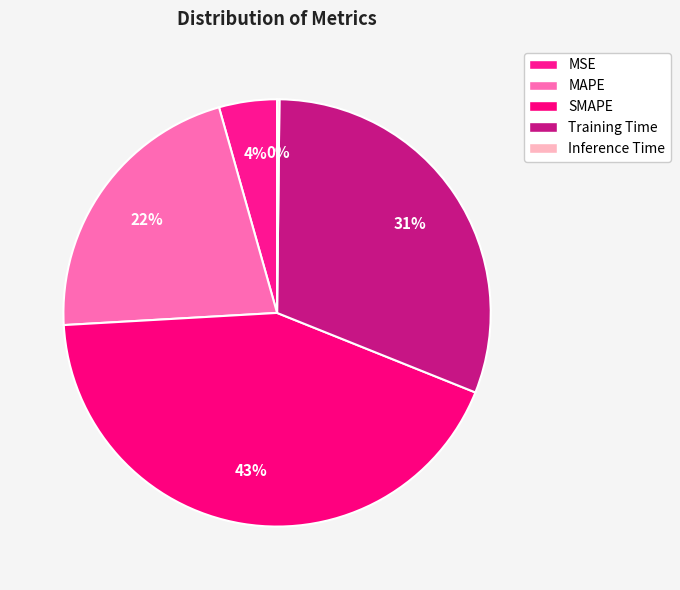

What is the largest slice in the pie chart?

SMAPE